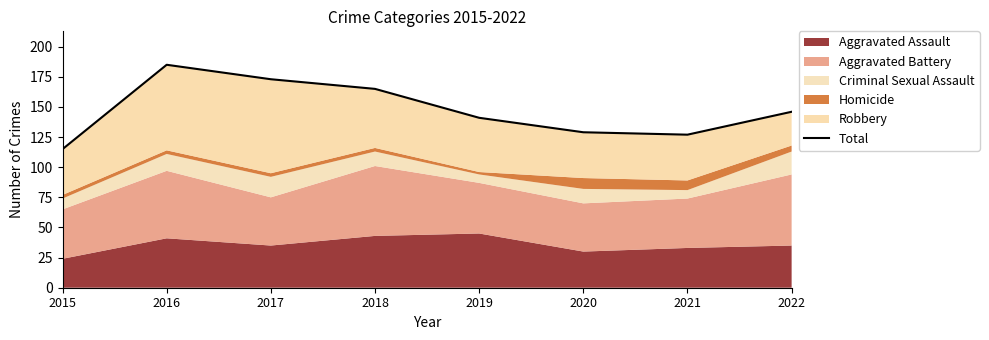

How many values exceed 146?

3